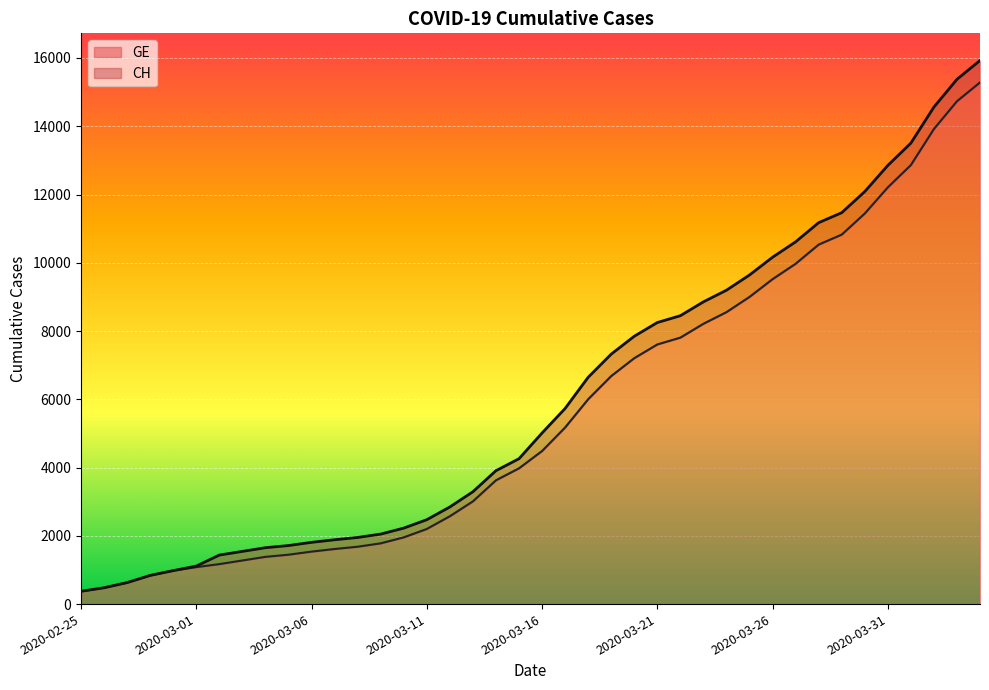

Which category has the lowest value in the GE series?

2020-02-25